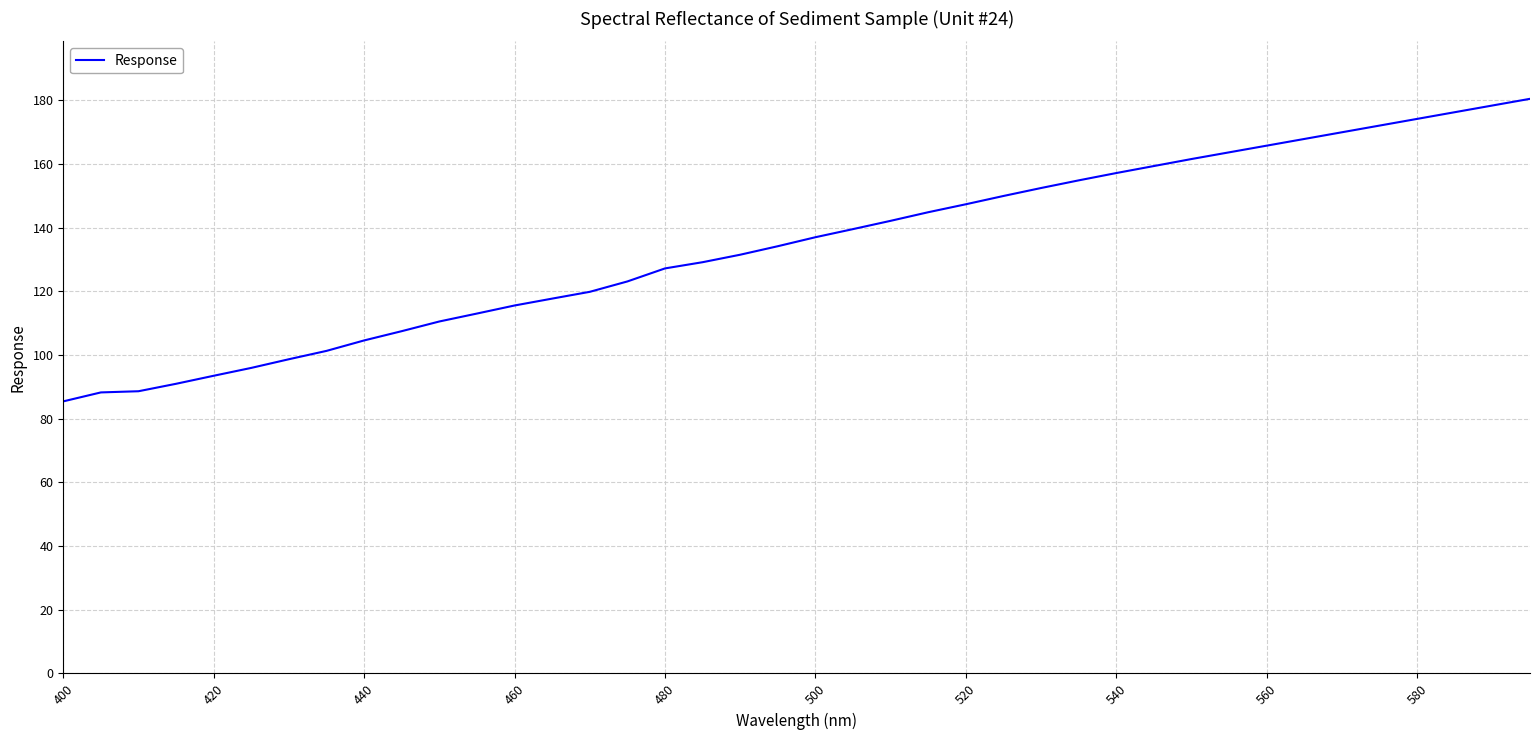

What is the difference between the maximum and minimum values?

95.0